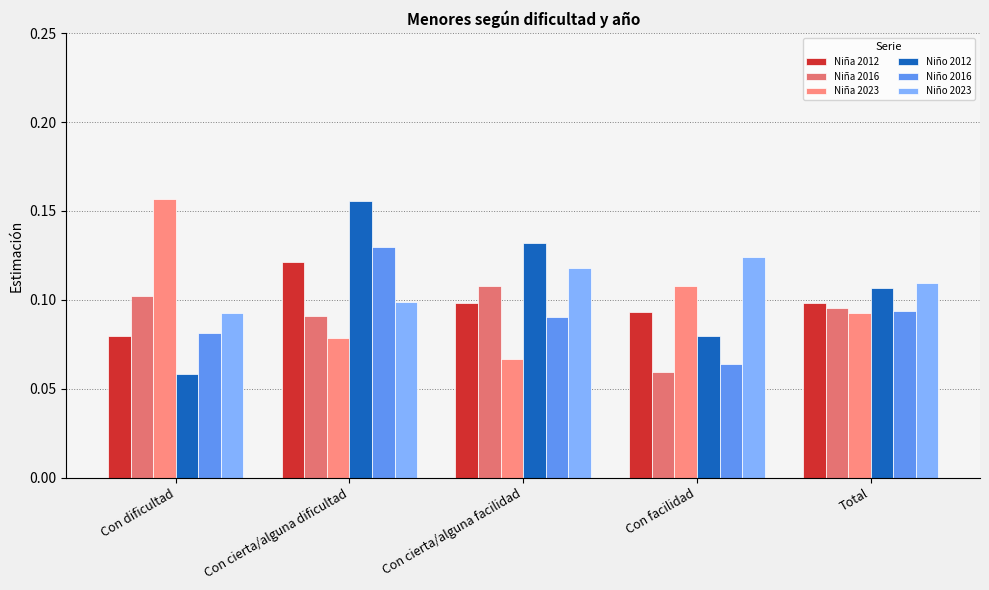

What position from the left is Con dificultad?

1